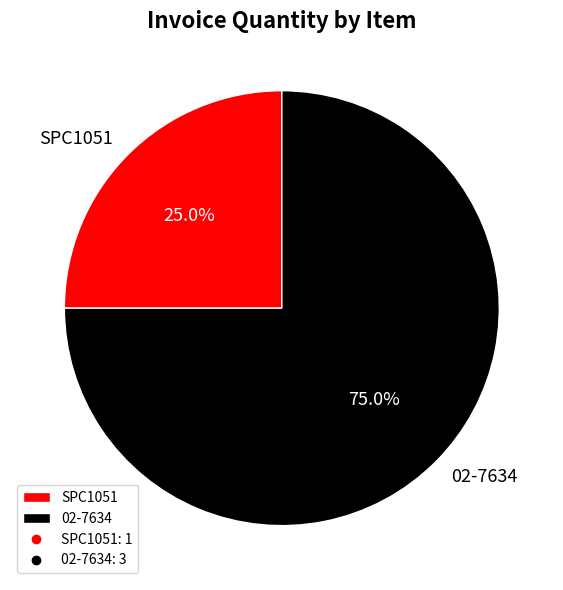

Combined, what portion of the pie is SPC1051 and 02-7634?

100.0%